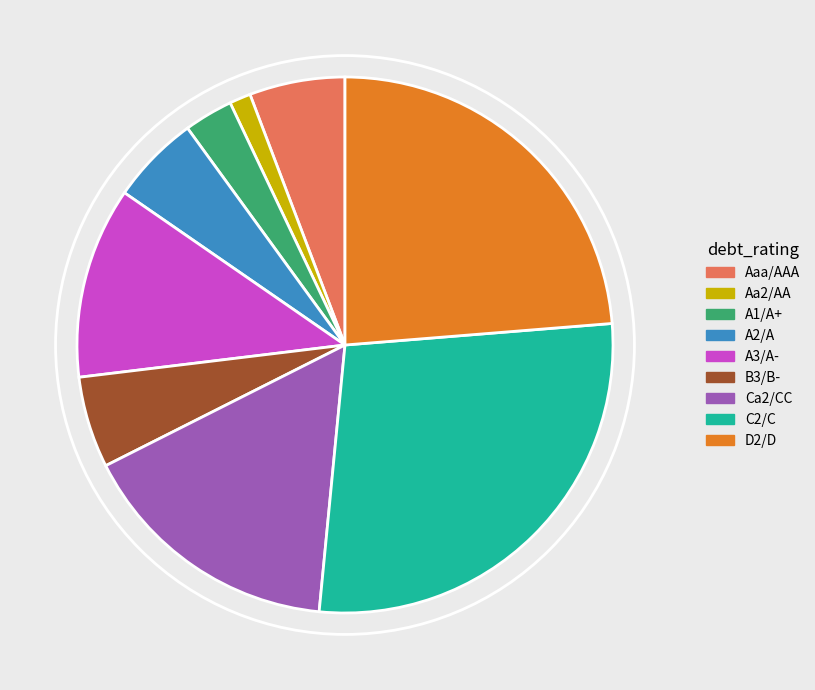

Which has a higher value, Aaa/AAA or Ca2/CC?

Ca2/CC